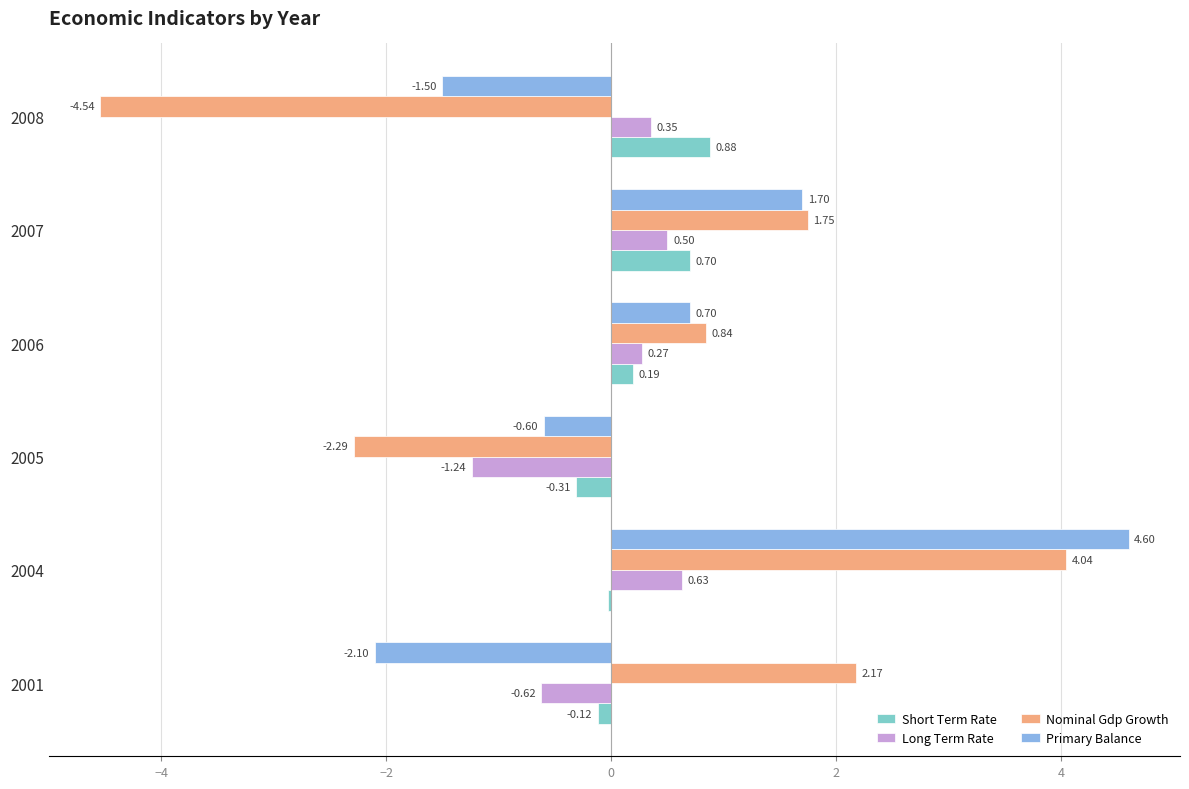

Between 2001 and 2006, which series saw the biggest shift?

Primary Balance